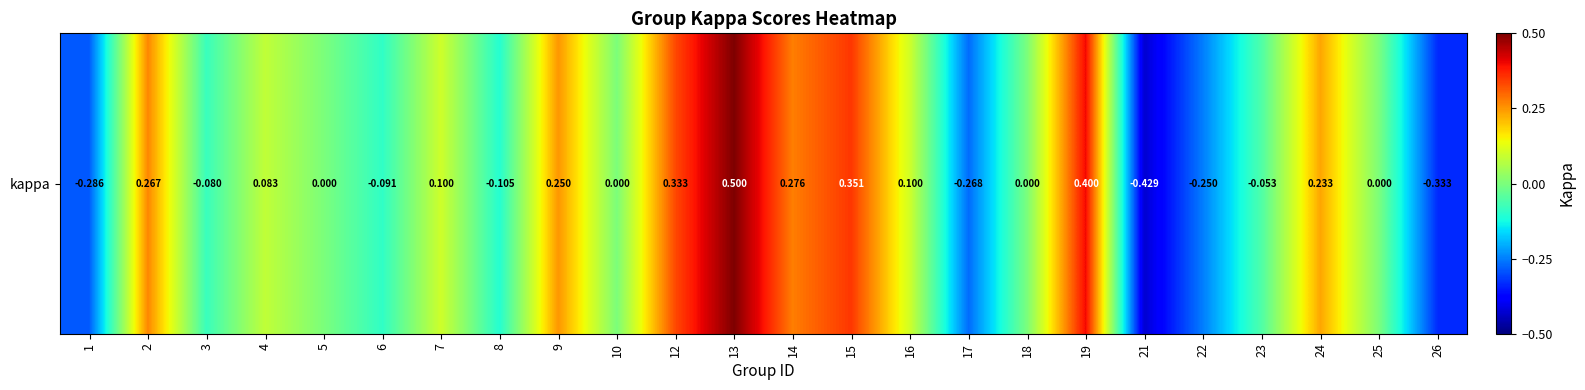

Is it true that the value at 16 is 0.0?

False